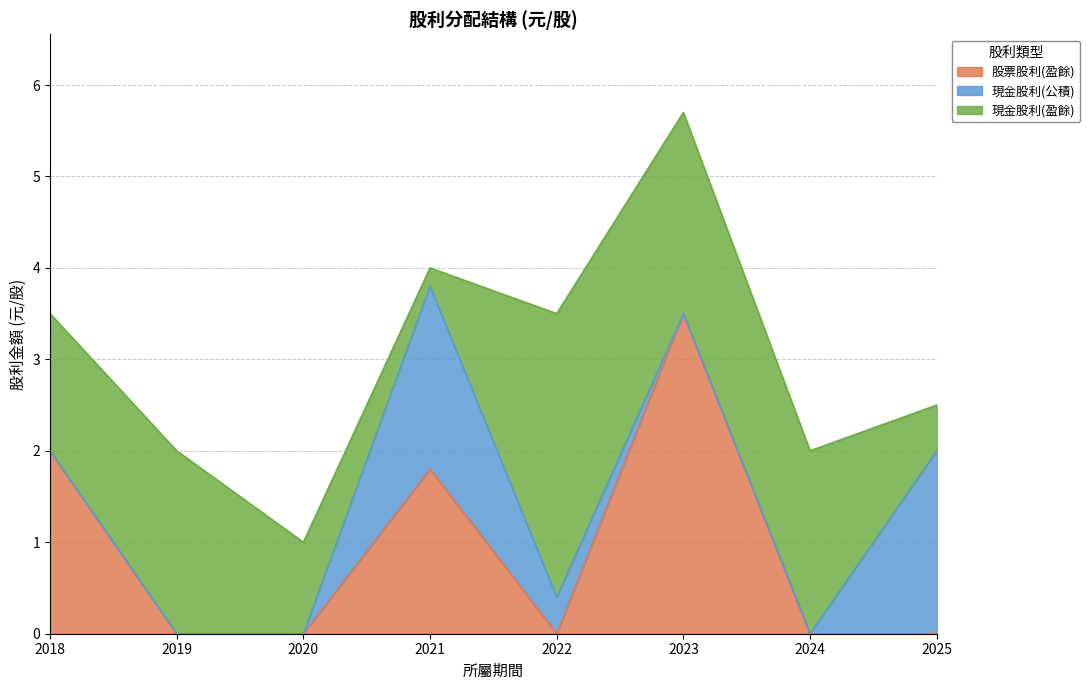

Reading left to right, transcribe all the data shown in this chart.

股票股利(盈餘): 2.0	0.0	0.0	1.8	0.0	3.5	0.0	0.0
現金股利(公積): 0.0	0.0	0.0	2.0	0.4	0.0	0.0	2.0
現金股利(盈餘): 1.5	2.0	1.0	0.2	3.1	2.2	2.0	0.5